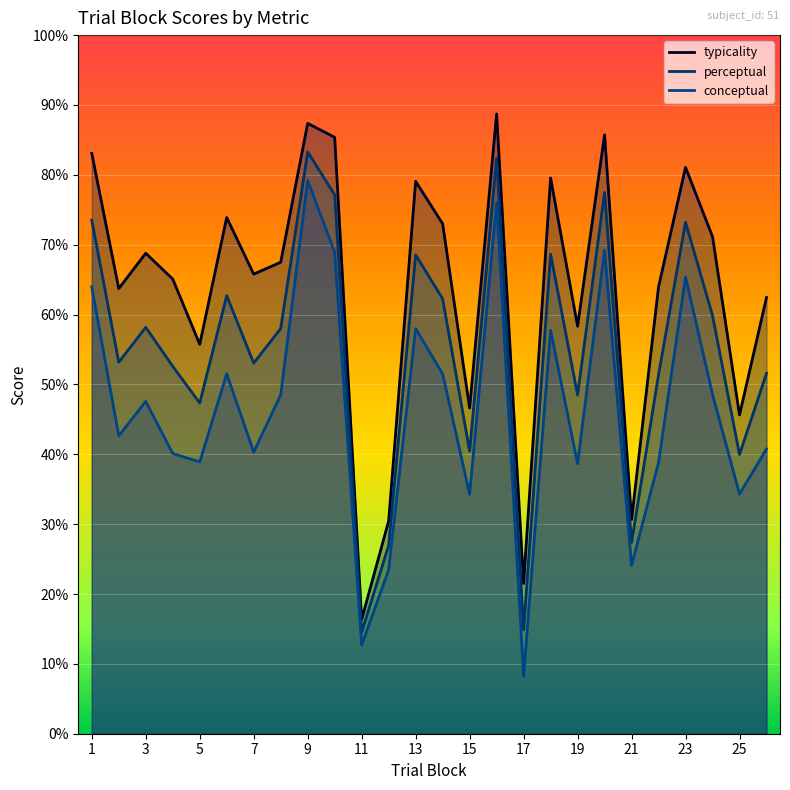

List the series in order of their peak value, lowest first.

conceptual, perceptual, typicality